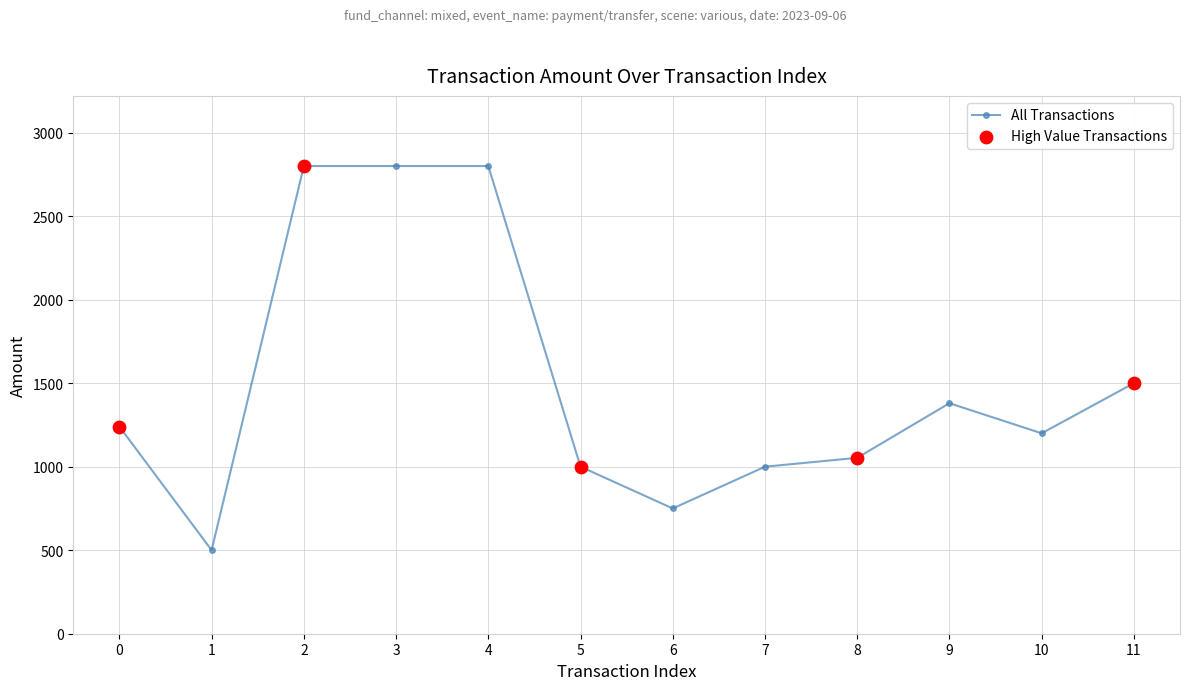

Which has a higher value, 7 or 4?

4